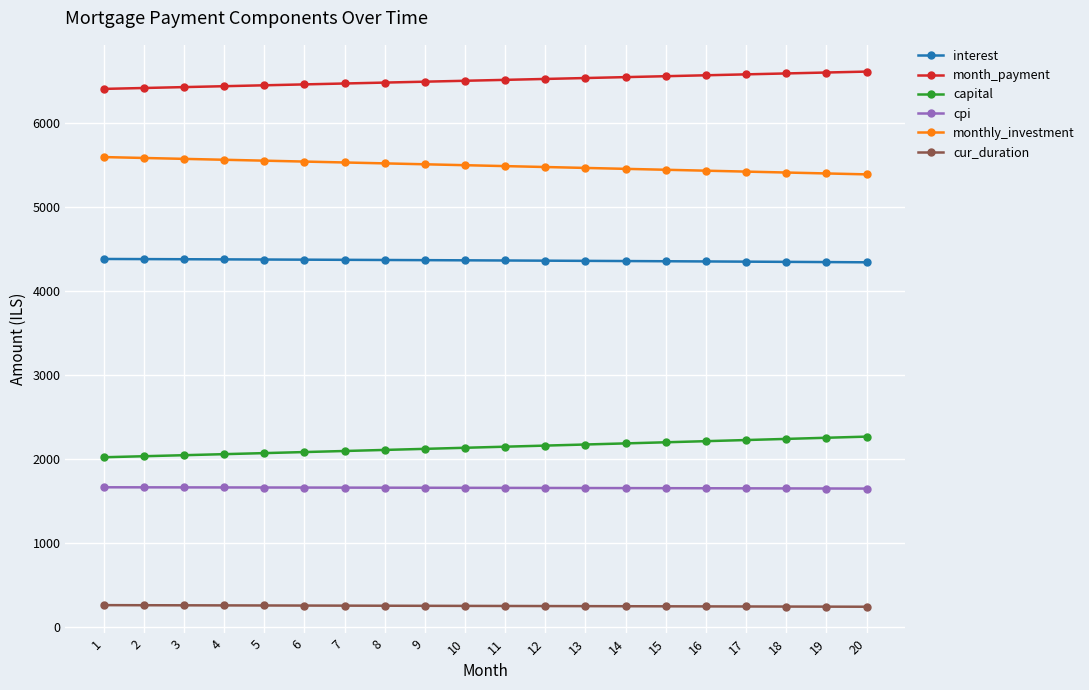

What is the greatest value displayed?

6611.4